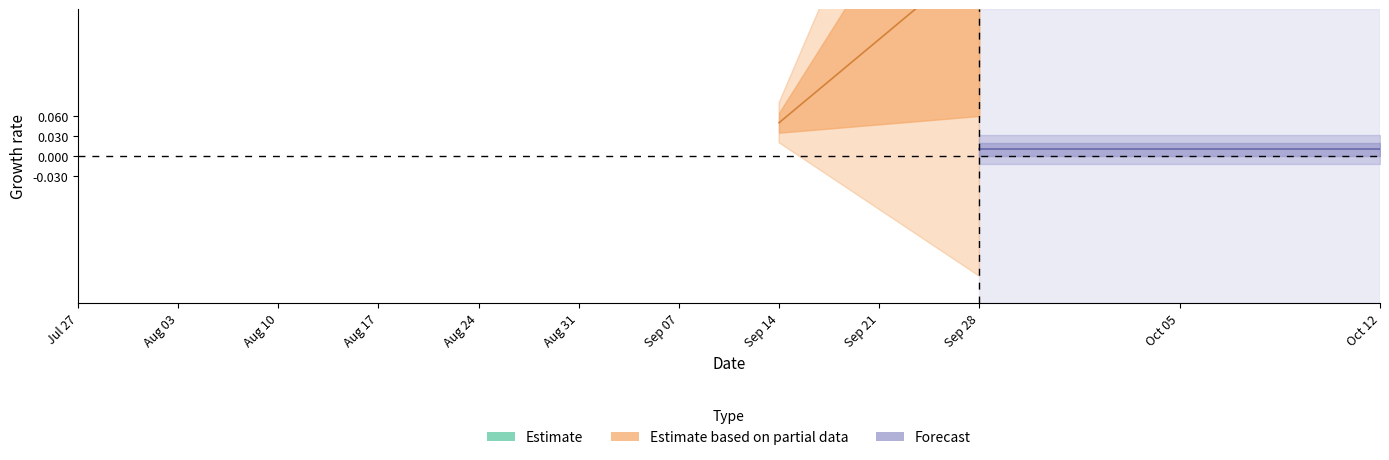

True or false: s and j intersect in this chart.

False